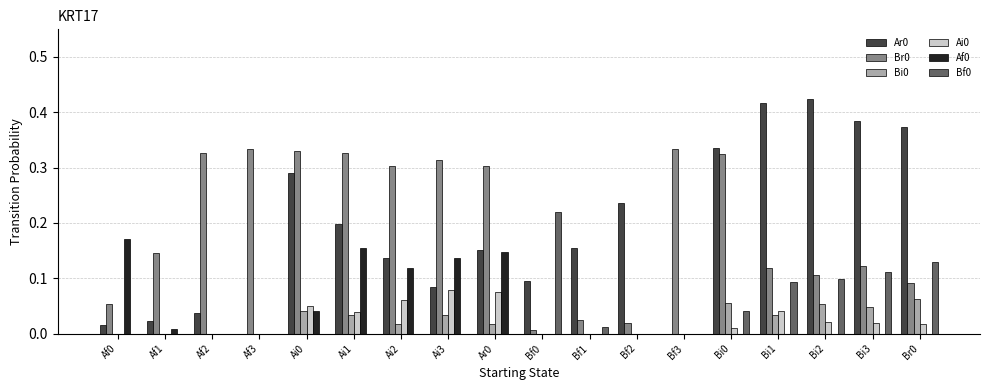

The value of Ar0 at Bi3 is 0.1. True or false?

False